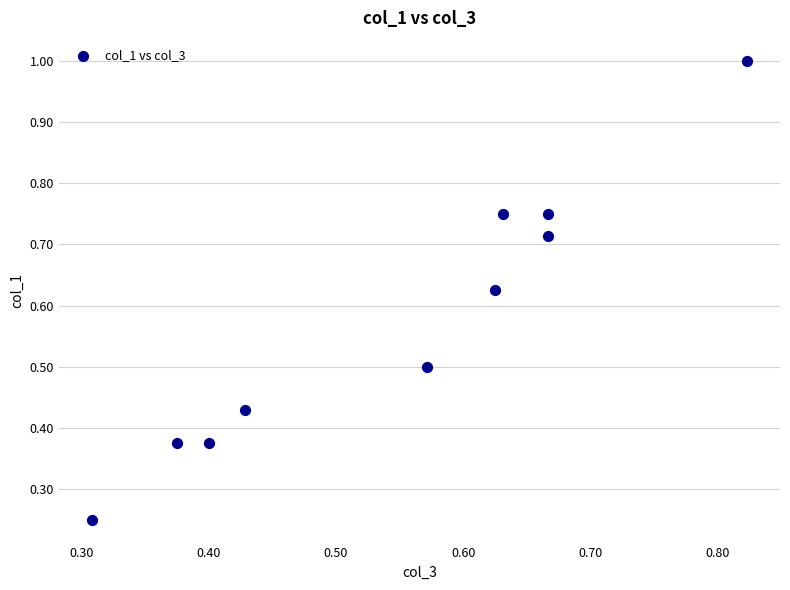

What is the average X value?

0.5